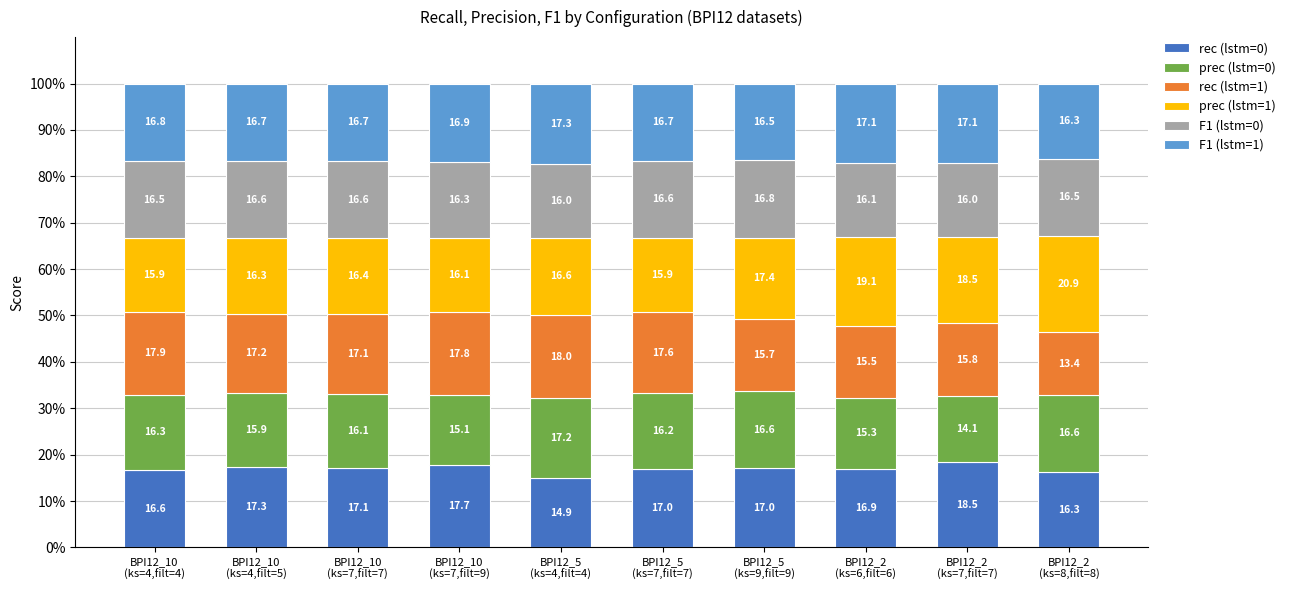

How many bars are there in total?

10